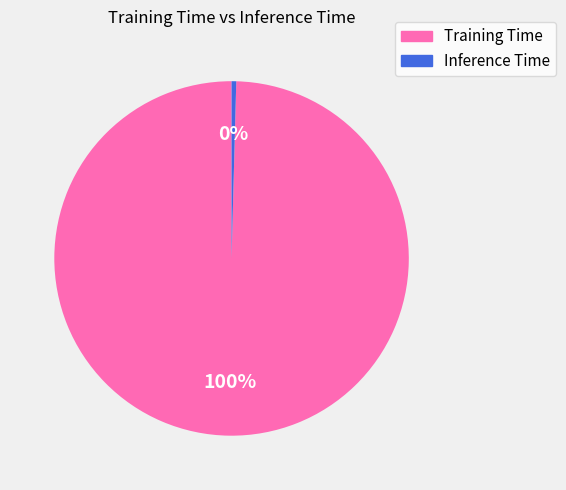

Does any single category account for the majority?

Yes